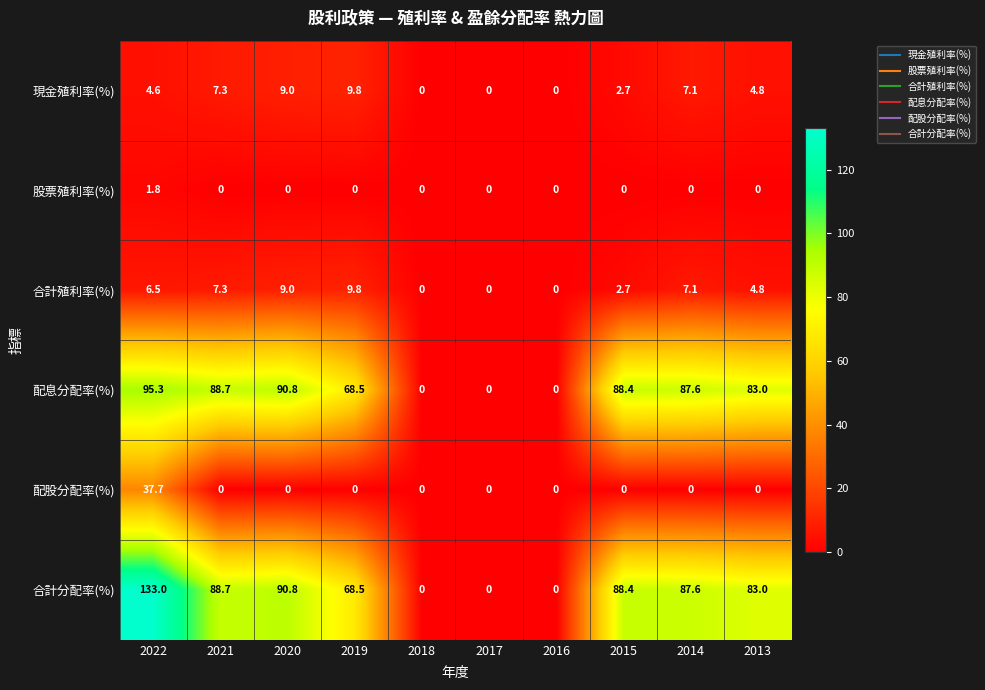

What is the sum of the 配息分配率(%) values at 2014 and 2020?

178.4